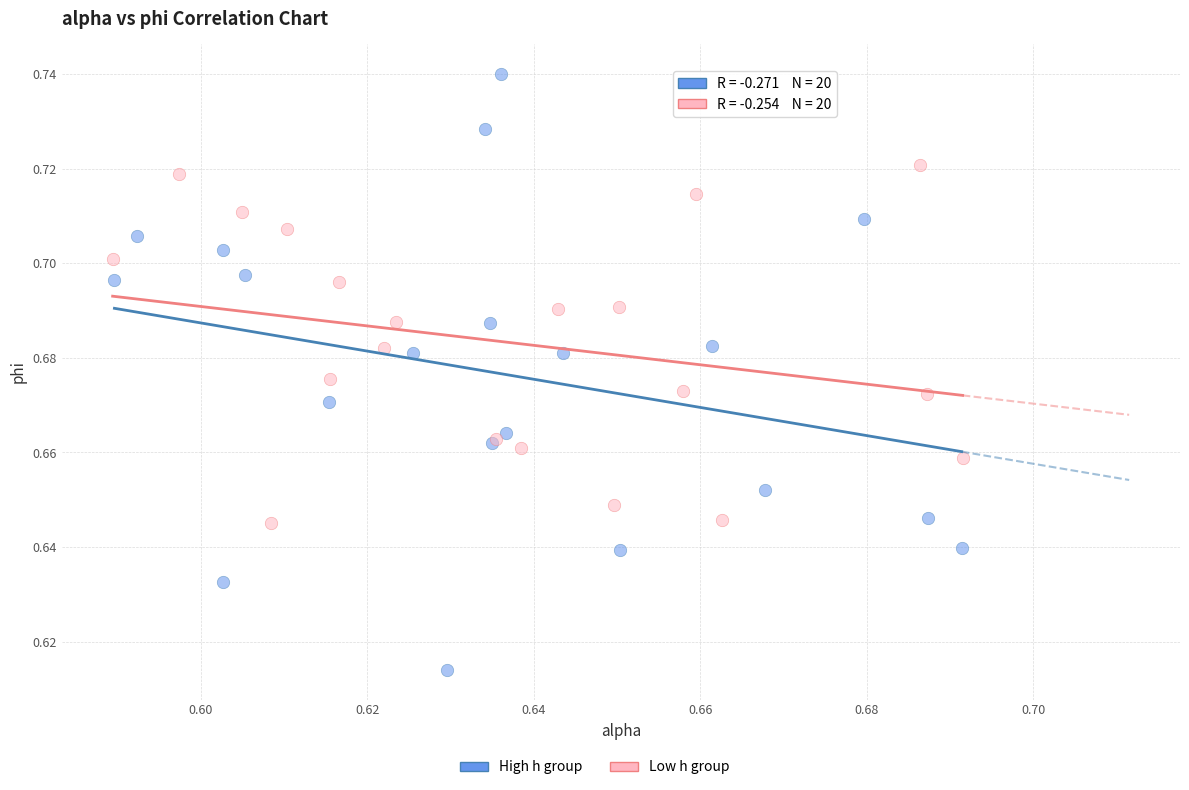

Which series reaches the minimum Y coordinate?

High h group